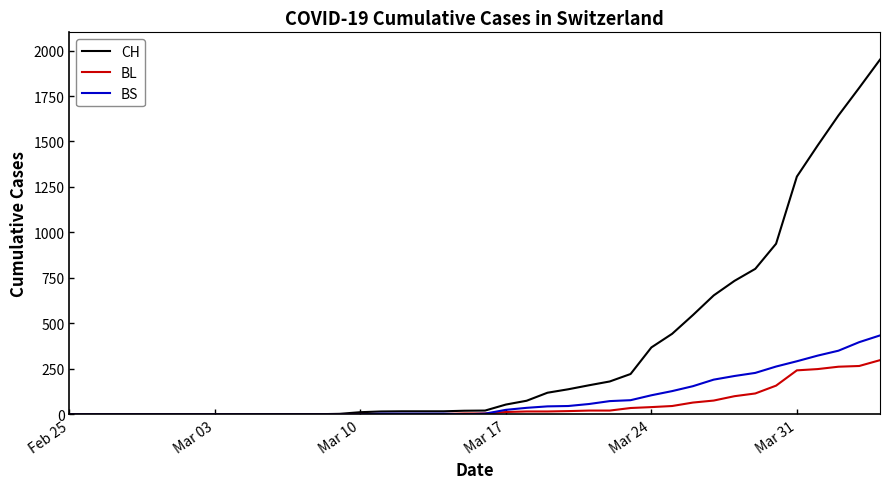

Rank the series by their maximum value, from highest to lowest.

CH, BS, BL